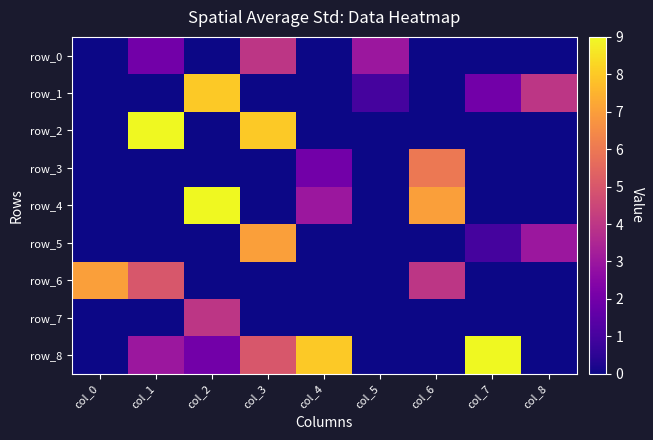

Reading left to right, transcribe all the data shown in this chart.

row_0: col_0=0	col_1=2	col_2=0	col_3=4	col_4=0	col_5=3	col_6=0	col_7=0	col_8=0
row_1: col_0=0	col_1=0	col_2=8	col_3=0	col_4=0	col_5=1	col_6=0	col_7=2	col_8=4
row_2: col_0=0	col_1=9	col_2=0	col_3=8	col_4=0	col_5=0	col_6=0	col_7=0	col_8=0
row_3: col_0=0	col_1=0	col_2=0	col_3=0	col_4=2	col_5=0	col_6=6	col_7=0	col_8=0
row_4: col_0=0	col_1=0	col_2=9	col_3=0	col_4=3	col_5=0	col_6=7	col_7=0	col_8=0
row_5: col_0=0	col_1=0	col_2=0	col_3=7	col_4=0	col_5=0	col_6=0	col_7=1	col_8=3
row_6: col_0=7	col_1=5	col_2=0	col_3=0	col_4=0	col_5=0	col_6=4	col_7=0	col_8=0
row_7: col_0=0	col_1=0	col_2=4	col_3=0	col_4=0	col_5=0	col_6=0	col_7=0	col_8=0
row_8: col_0=0	col_1=3	col_2=2	col_3=5	col_4=8	col_5=0	col_6=0	col_7=9	col_8=0